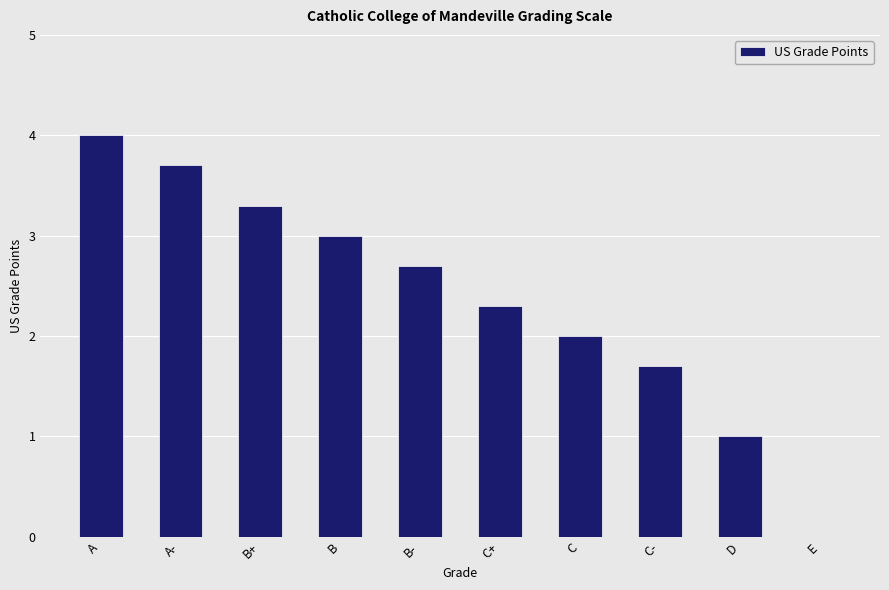

Read the value at D.

1.0